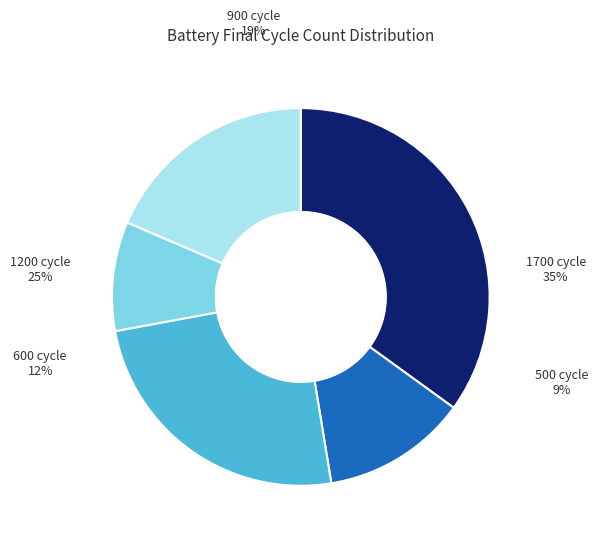

Is there a majority slice in this chart?

No